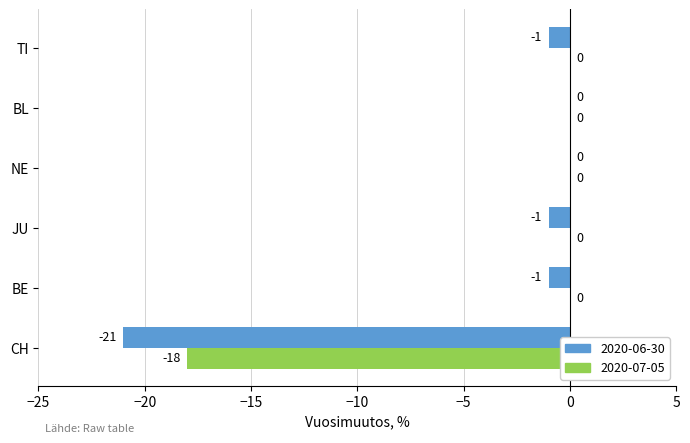

True or false: 2020-06-30 has a value of -1 at JU.

True